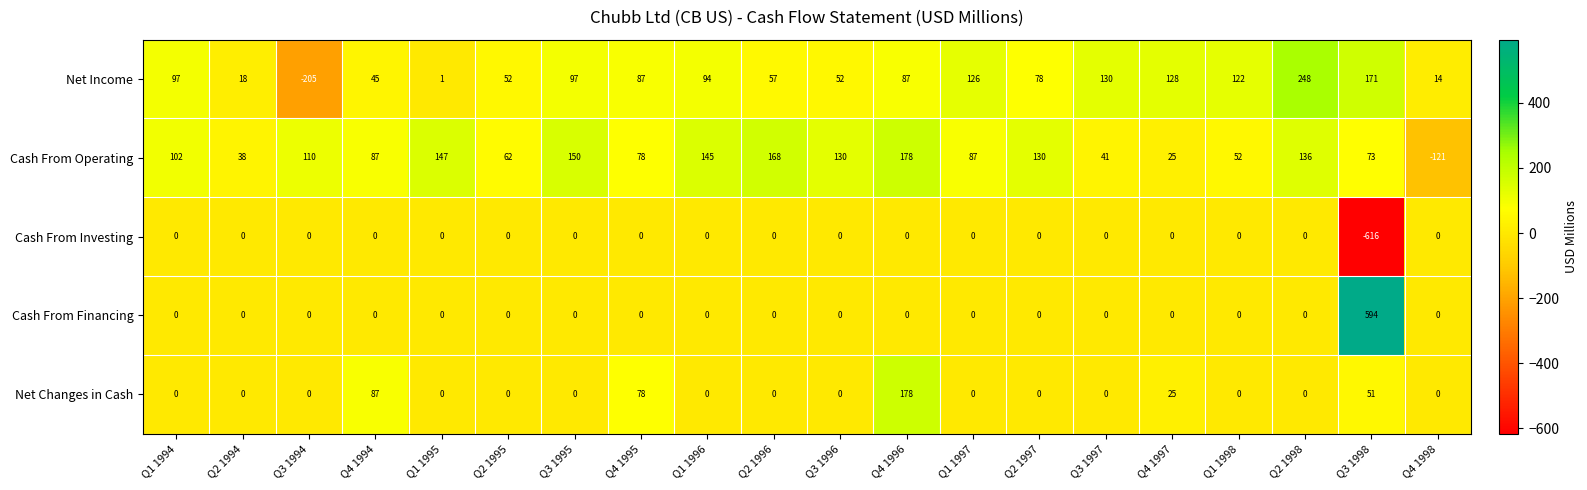

What is the spread (max minus min) of values at Q4 1998?

135